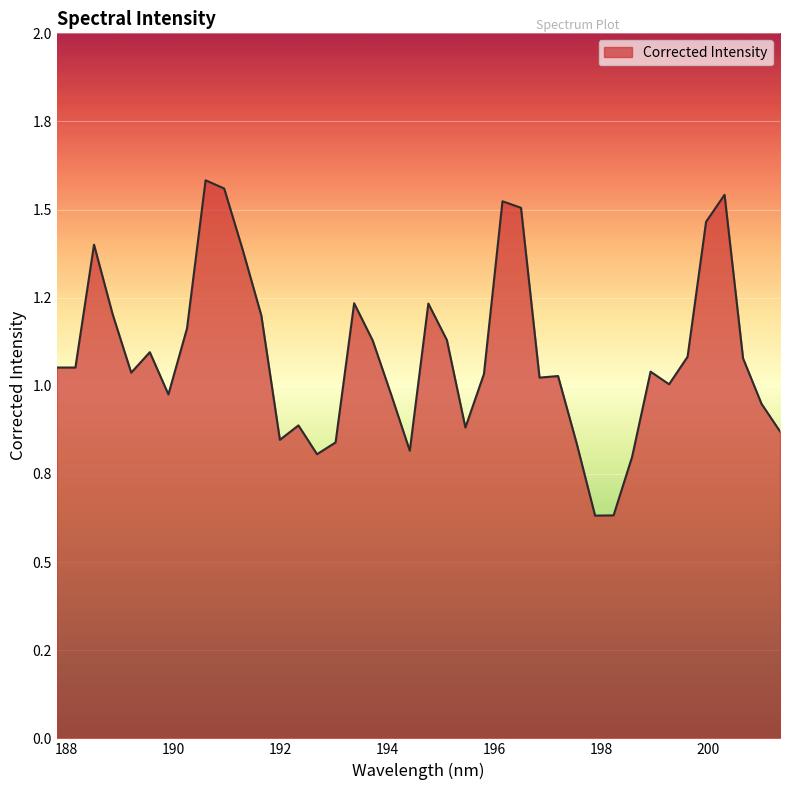

Is this an area chart (filled region under the line)?

Yes